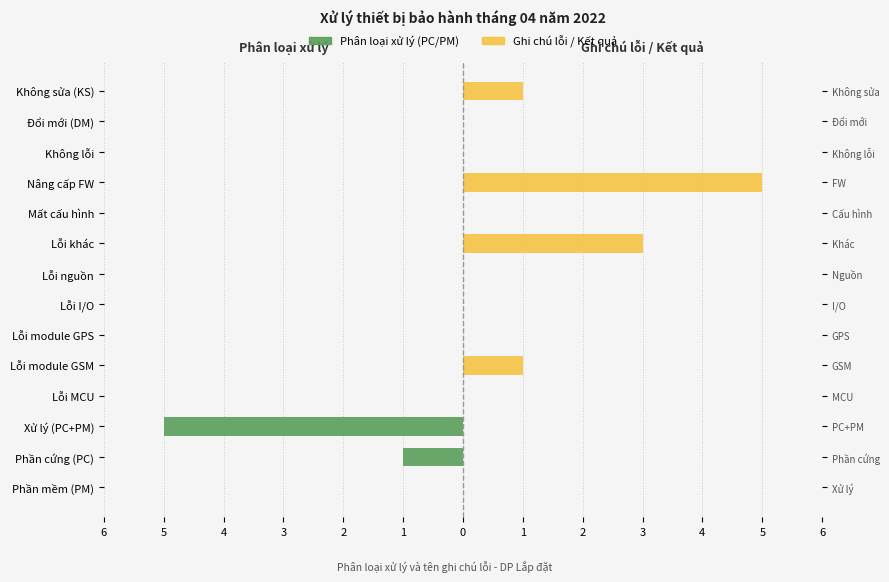

What is the difference between the second highest and second lowest values in the Ghi chú lỗi / Kết quả series?

3